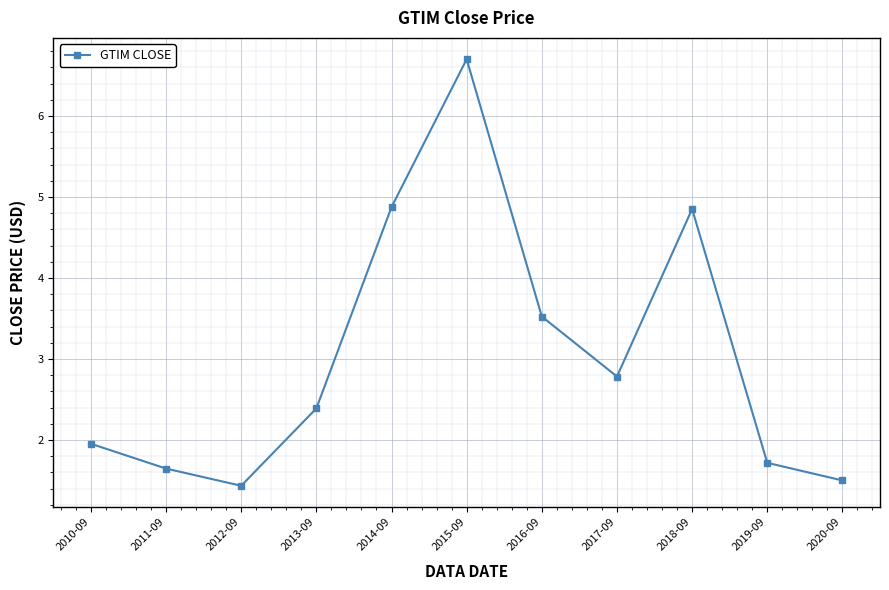

Reading left to right, transcribe all the data shown in this chart.

2.0	1.6	1.4	2.4	4.9	6.7	3.5	2.8	4.9	1.7	1.5